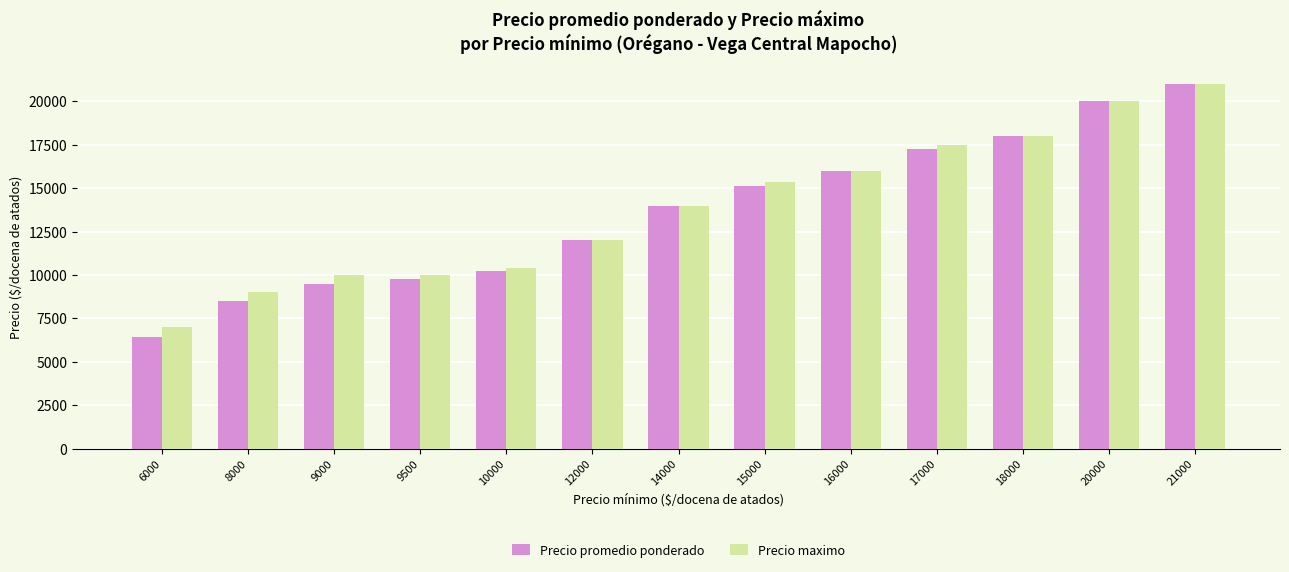

What is the difference between the highest and lowest values at 8000?

500.0